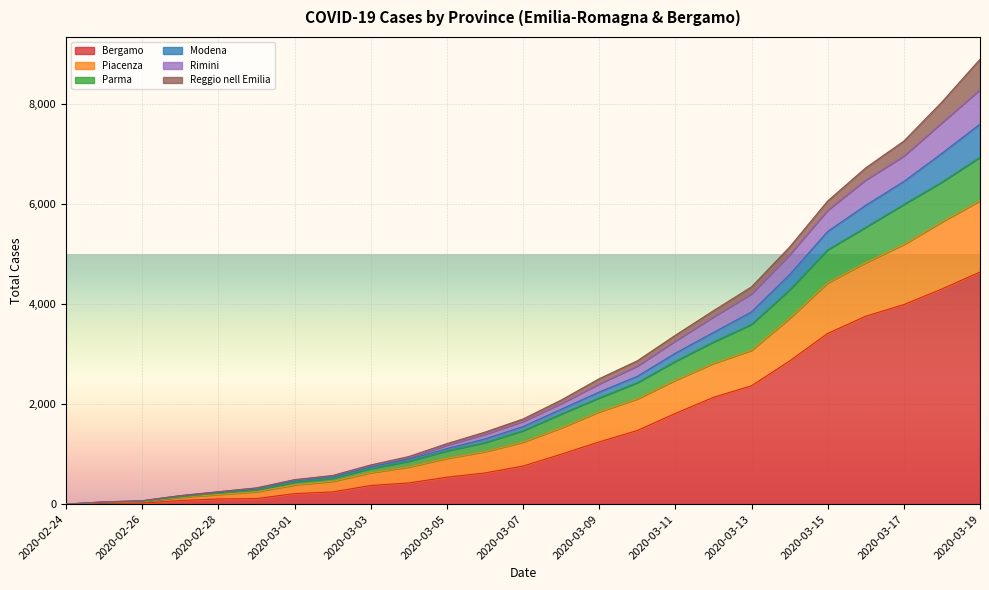

What is the difference between the Bergamo values at 2020-03-05 and 2020-03-08?

460